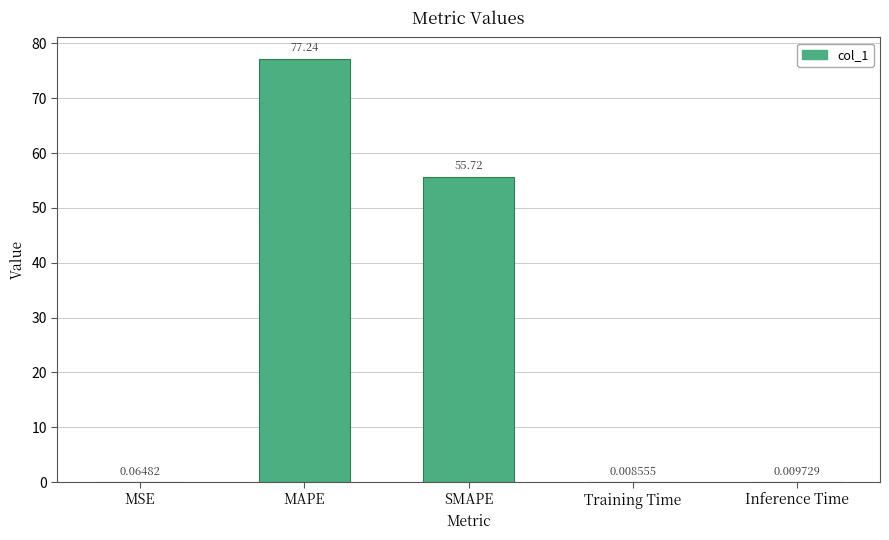

What is the change in value from MAPE to Inference Time?

-77.2